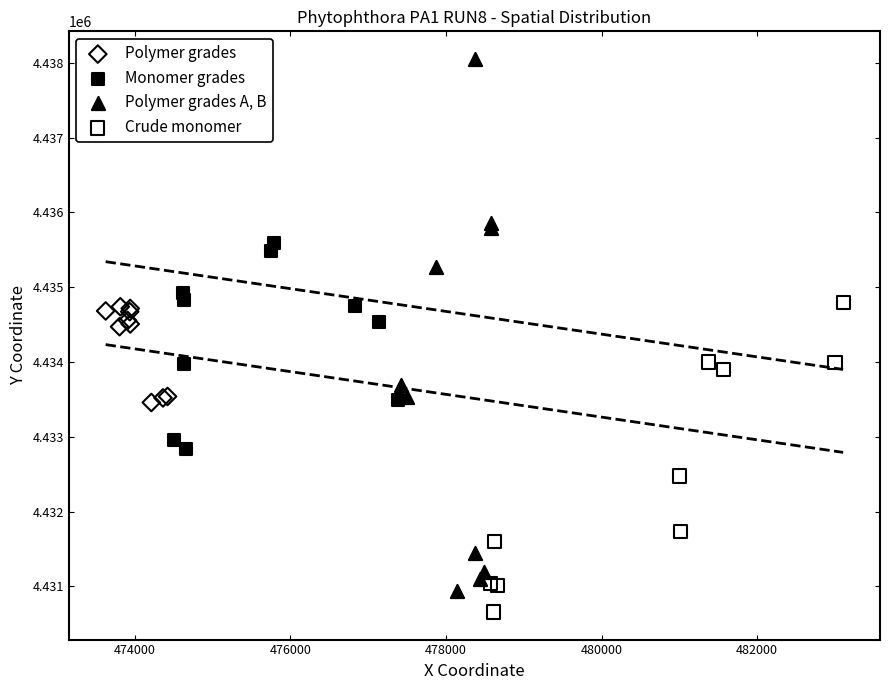

Which series has the largest Y range (max minus min)?

Polymer grades A, B